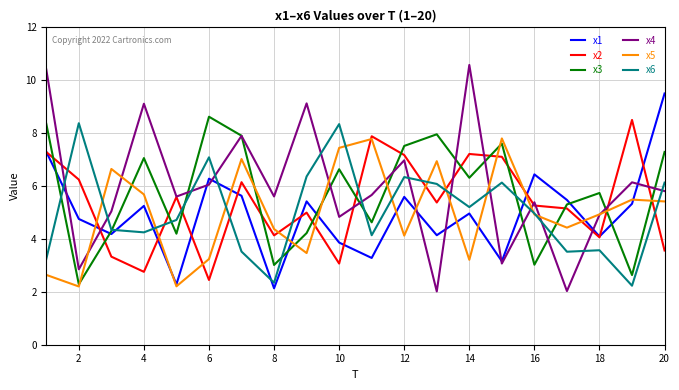

Count the number of data series in this chart.

6